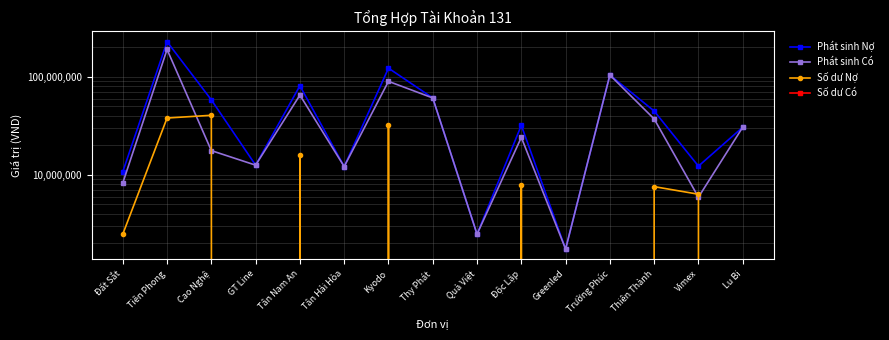

Which category has the highest value across all series?

Tiên Phong